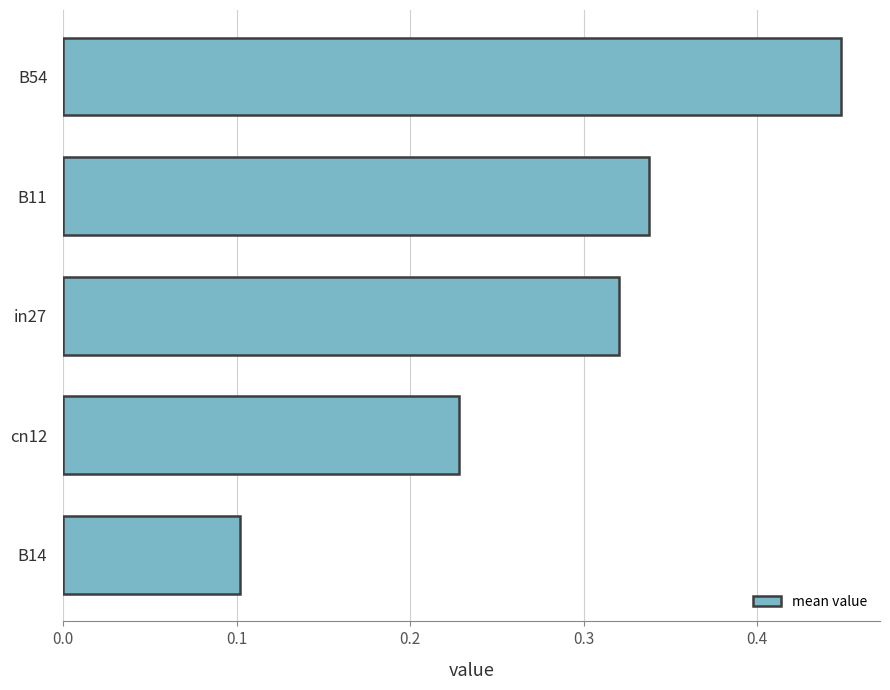

Rank the categories by value from highest to lowest.

B54, B11, in27, cn12, B14